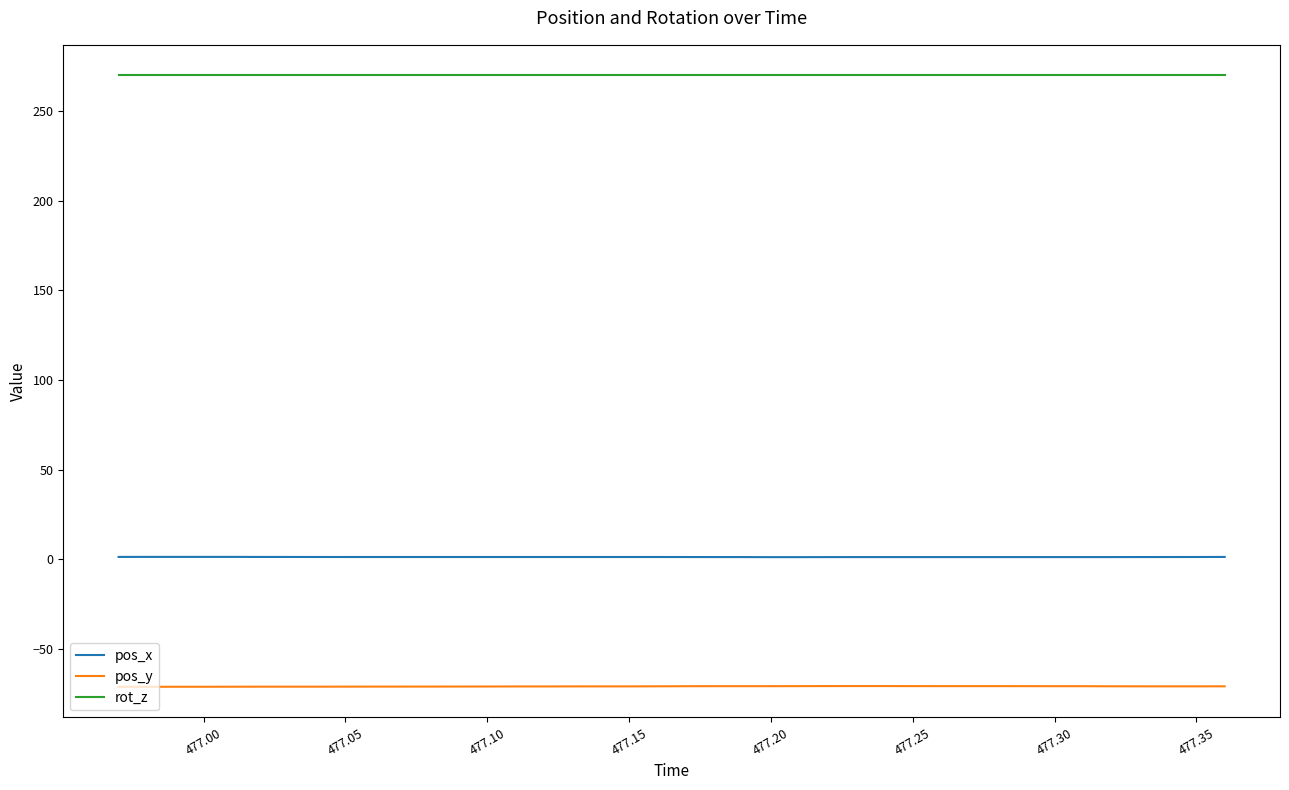

What is the minimum value for pos_y?

-71.2